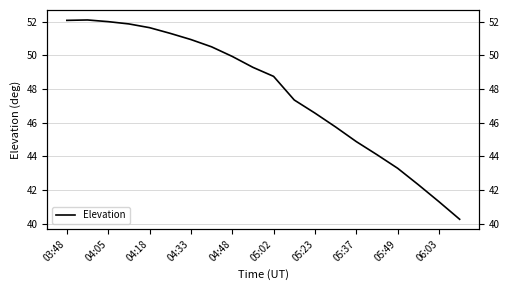

Where is the data nearest to the value 46?

13